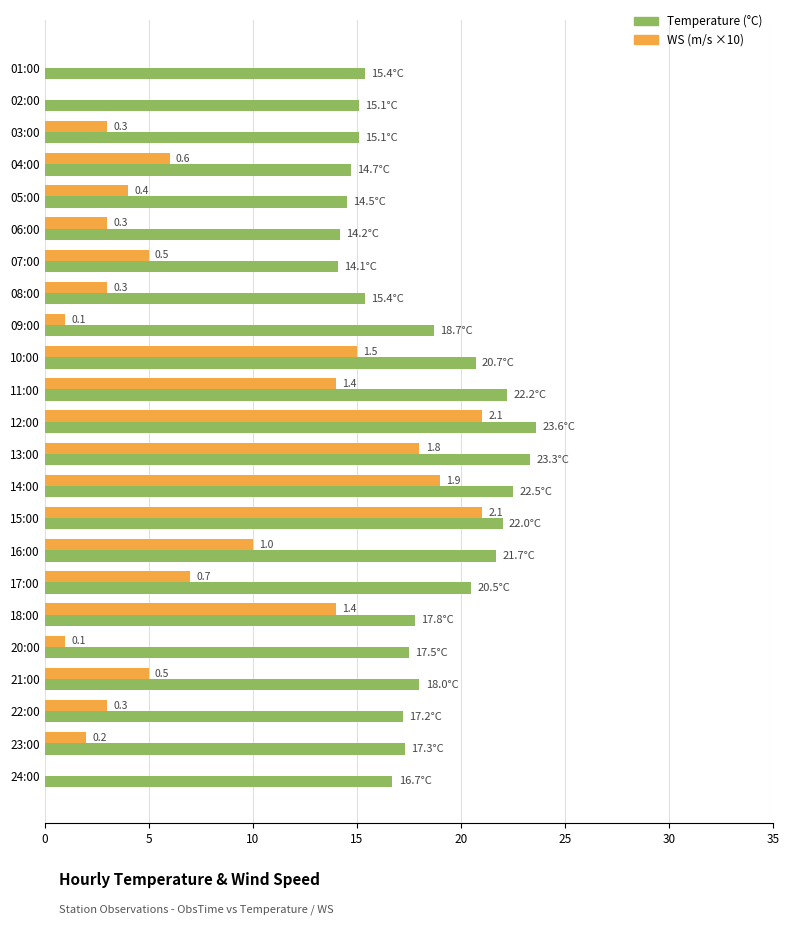

What is the total value across all series at 03:00?

18.1